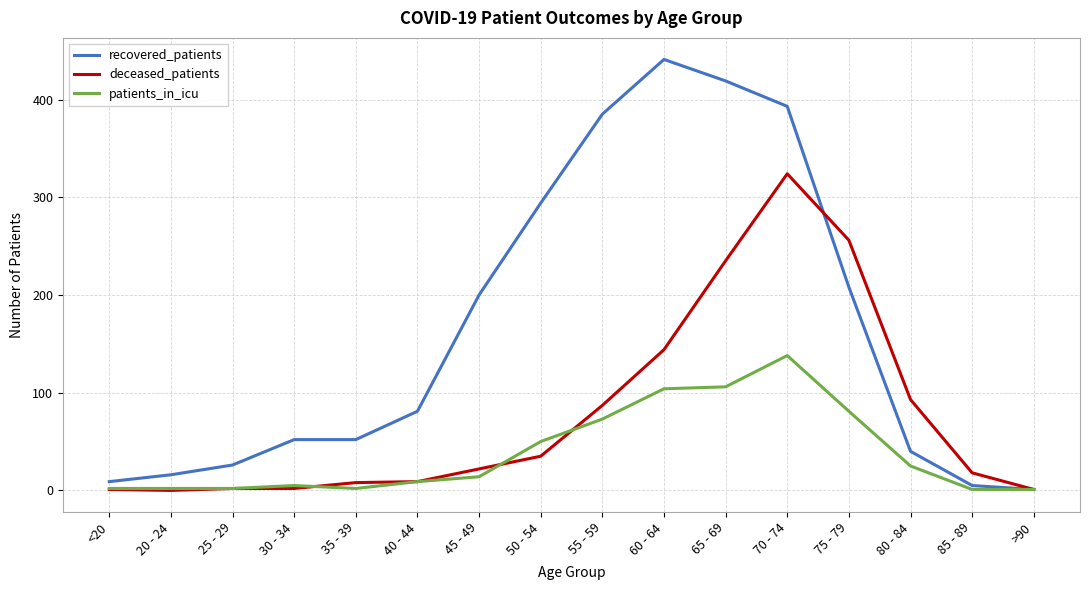

What is the maximum value for deceased_patients?

324